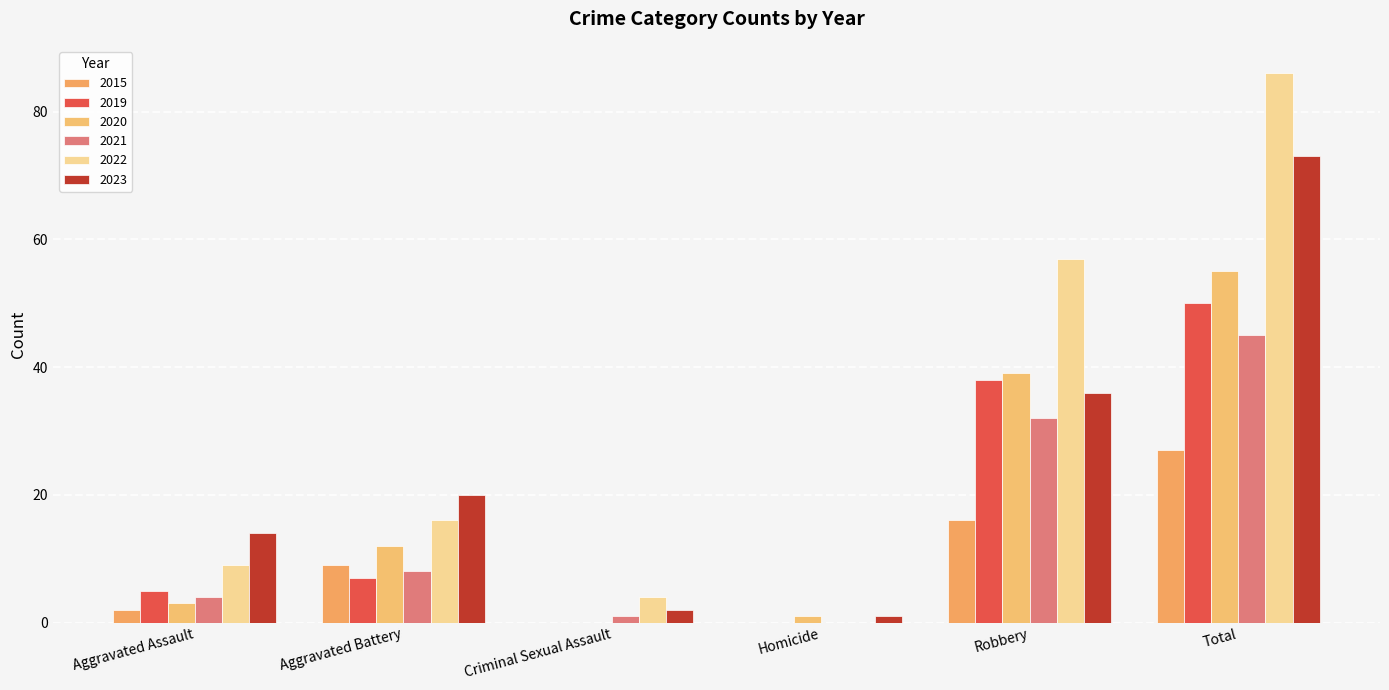

At which category is the sum across all series the highest?

Total